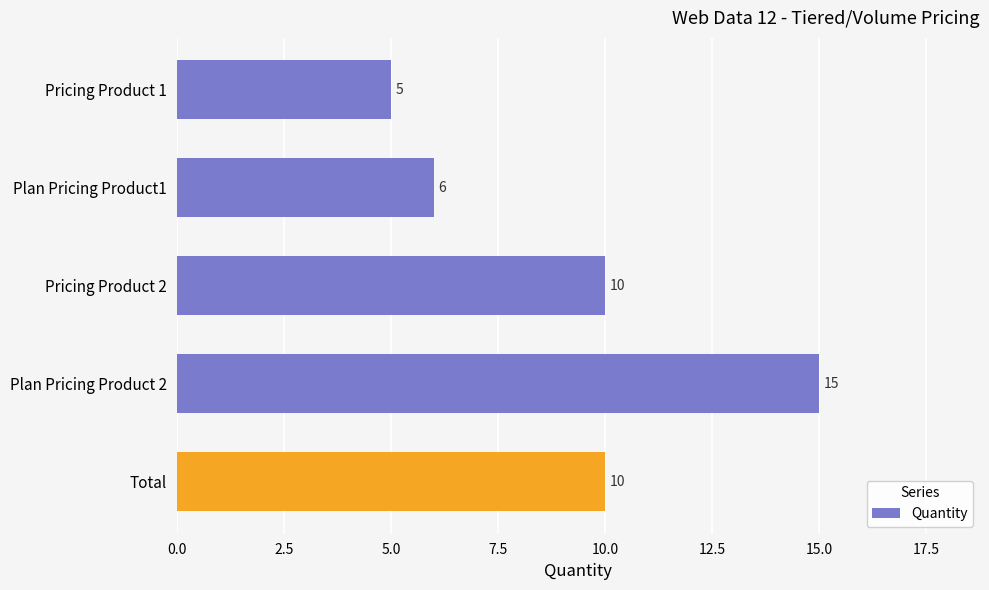

How many data points does each series have?

5